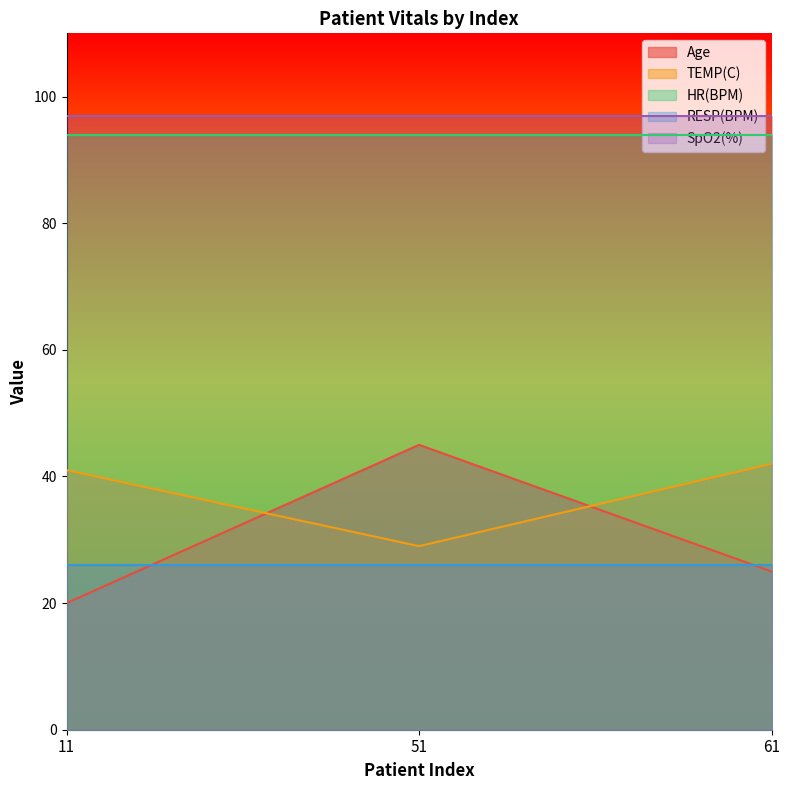

Which category has the highest value in the SpO2(%) series?

11